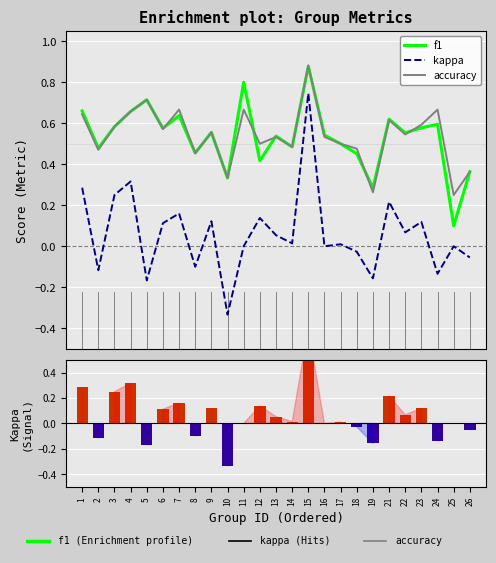

Where is f1 nearest to the value 0?

25